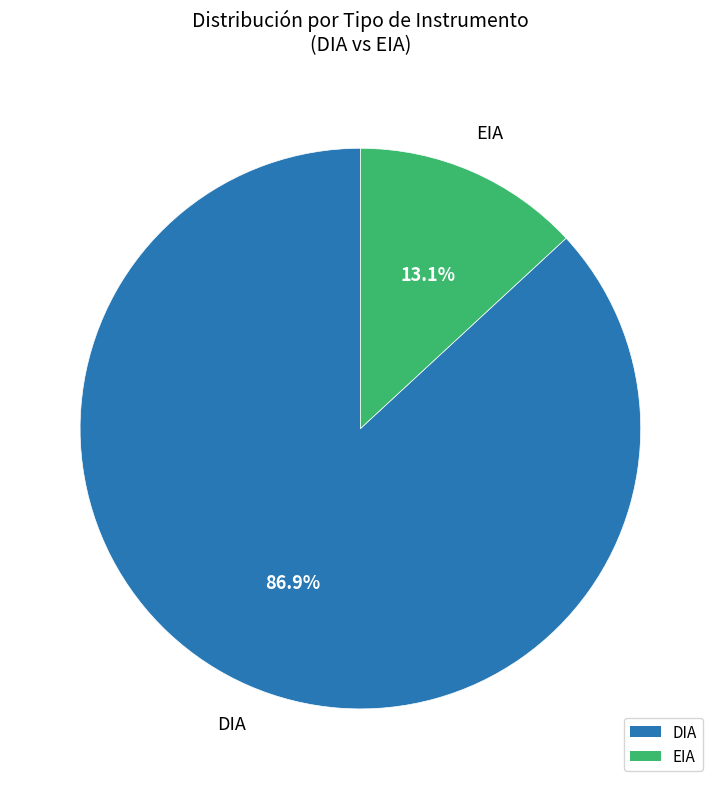

How many slices are in this pie chart?

2